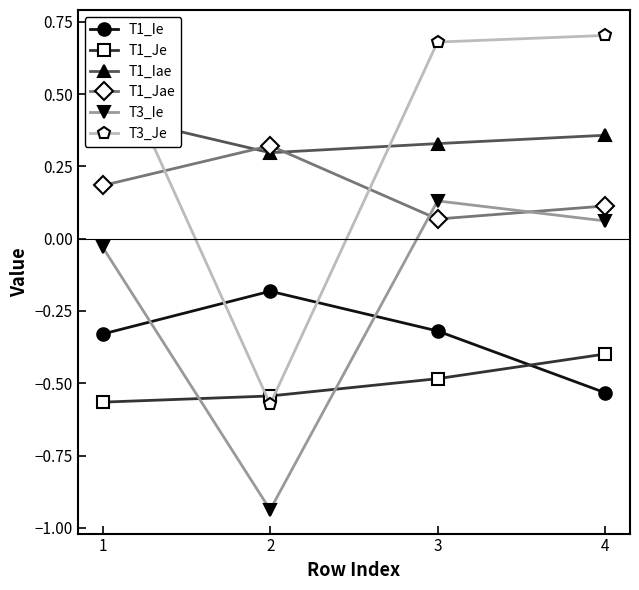

True or false: T1_Je and T1_Ie intersect in this chart.

True